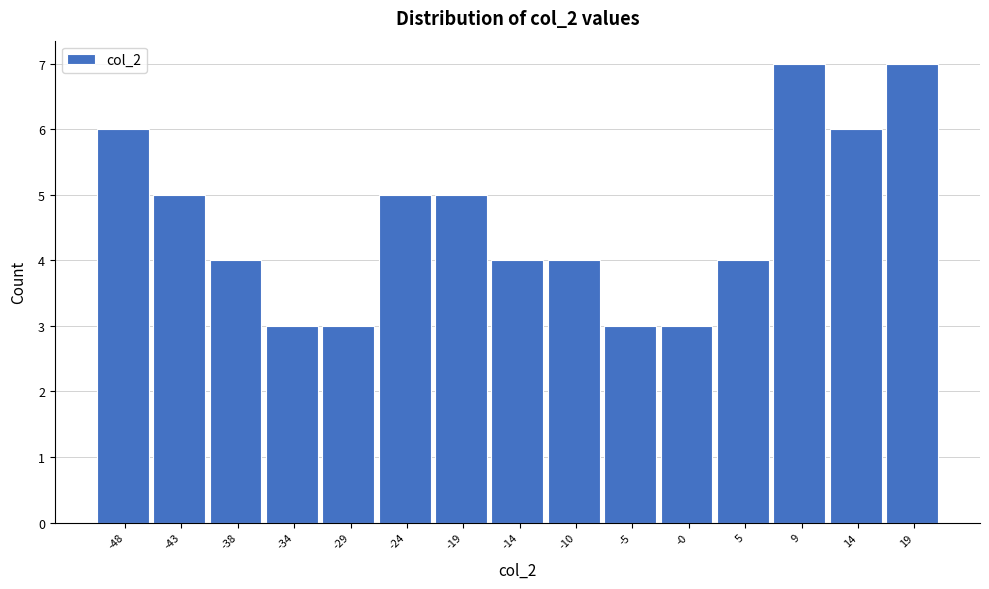

Reading right to left, what are all the values shown in this chart?

7	6	7	4	3	3	4	4	5	5	3	3	4	5	6